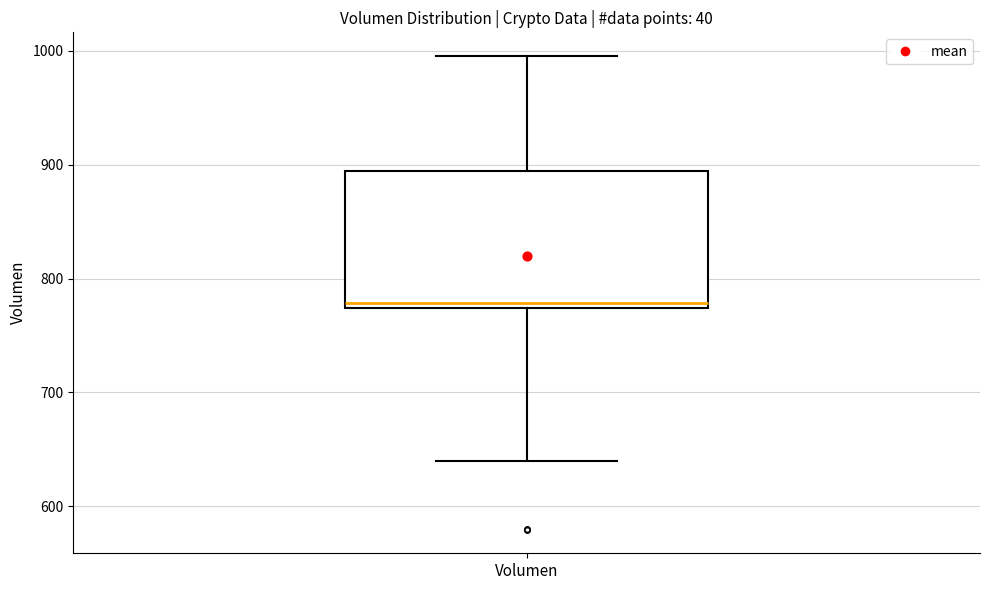

Transcribe this box plot: give where the median line is, the range the box spans, and where the two whiskers end, as read against the y-axis. The values are not printed on the chart, so give them approximately, as read against the axis.

median 780, box 770 to 890, whiskers 640 to 1000